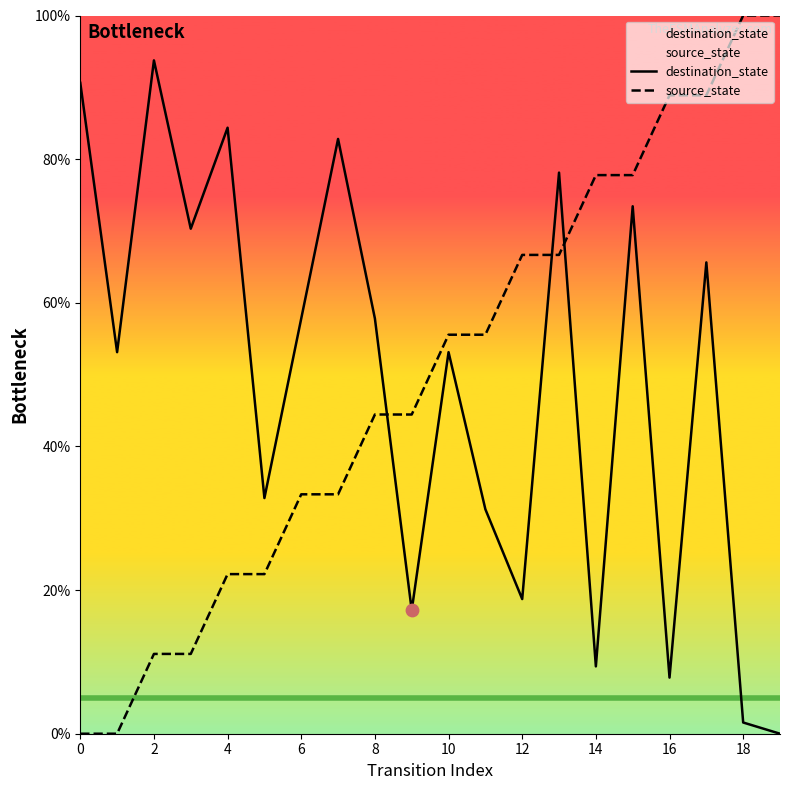

At how many categories does at least one series exceed 74?

11